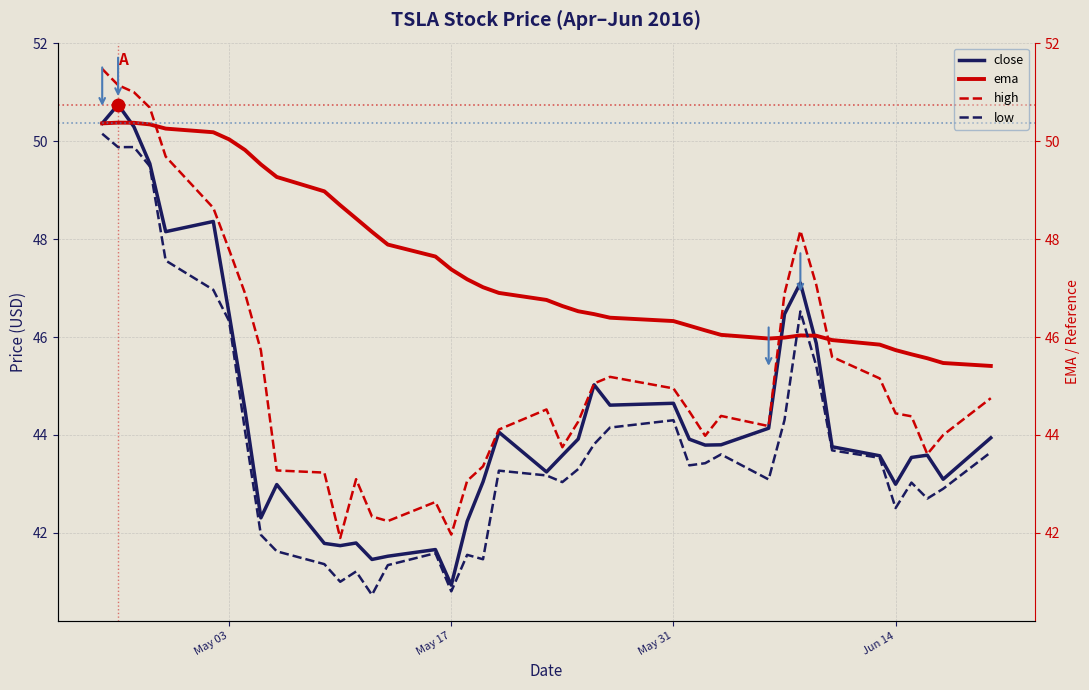

Is the value of ema at 14 greater than the value of close at 33?

Yes